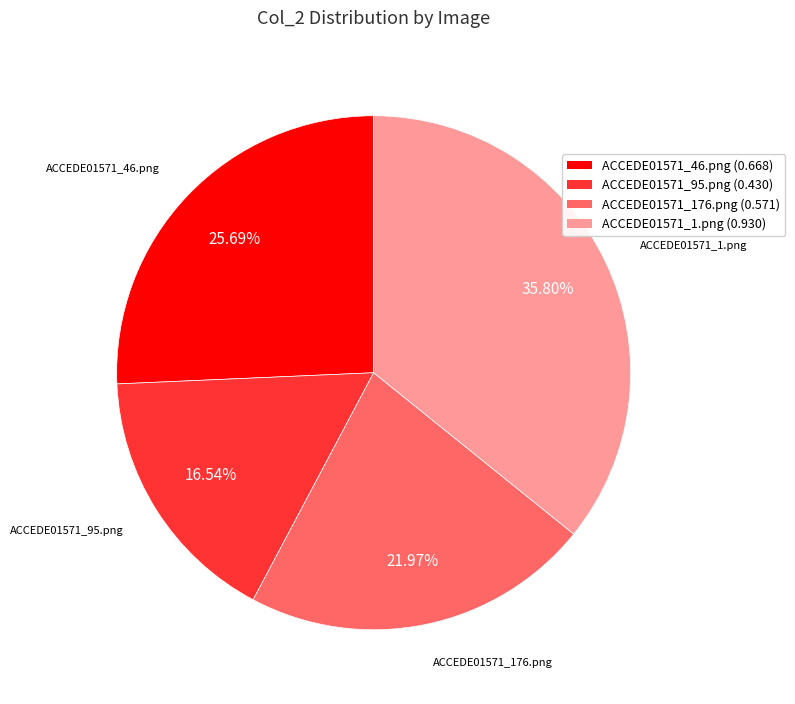

Does ACCEDE01571_1.png account for over 50% of the chart?

No